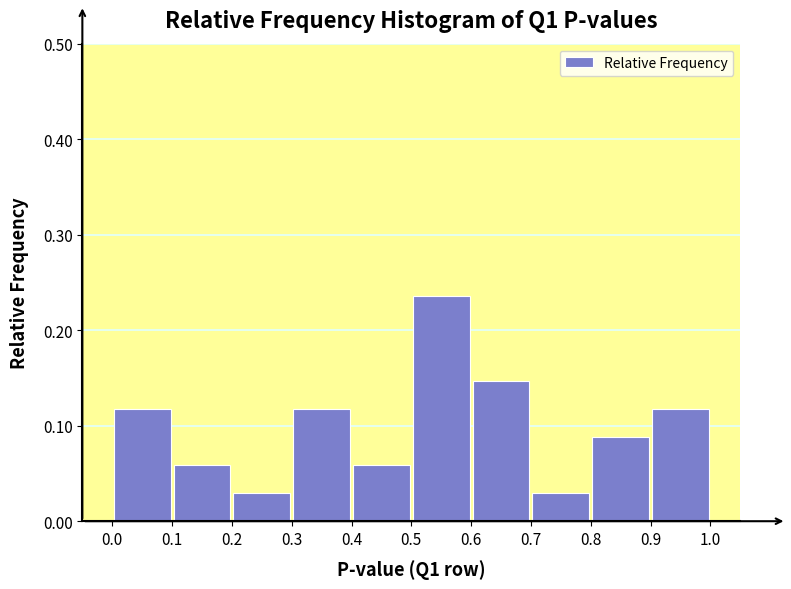

Reading left to right, list every bar in this chart as the range it spans on the x-axis followed by its height. The values are not printed on the chart, so give them approximately, as read against the axis.

0.0 to 0.1: 0.12
0.1 to 0.2: 0.06
0.2 to 0.3: 0.03
0.3 to 0.4: 0.12
0.4 to 0.5: 0.06
0.5 to 0.6: 0.24
0.6 to 0.7: 0.15
0.7 to 0.8: 0.03
0.8 to 0.9: 0.09
0.9 to 1.0: 0.12